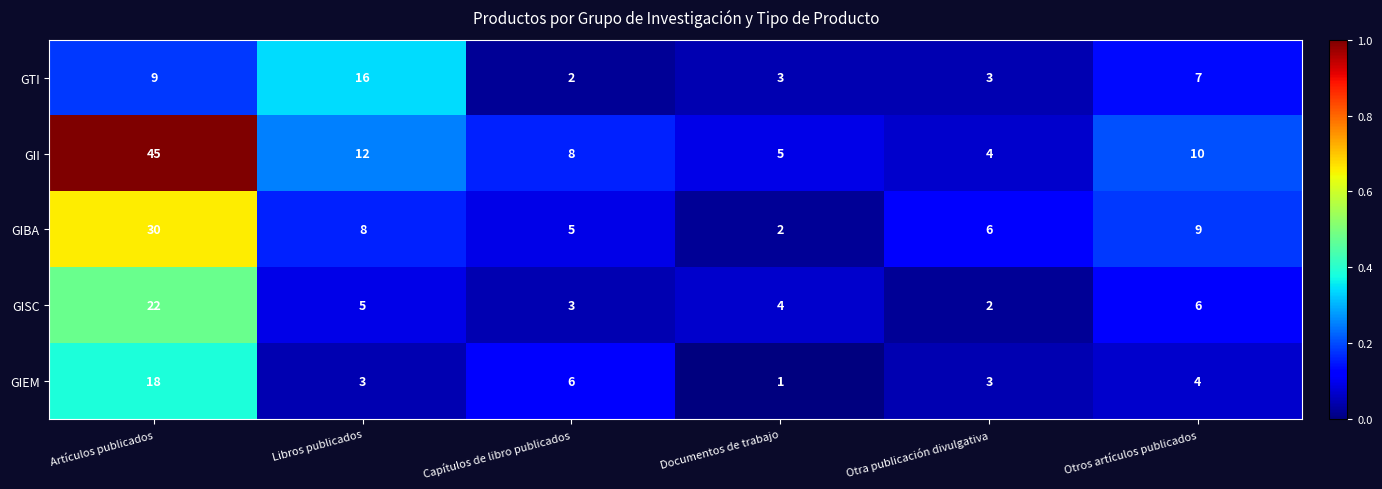

At Libros publicados, list the series in order from largest to smallest.

GTI, GII, GIBA, GISC, GIEM